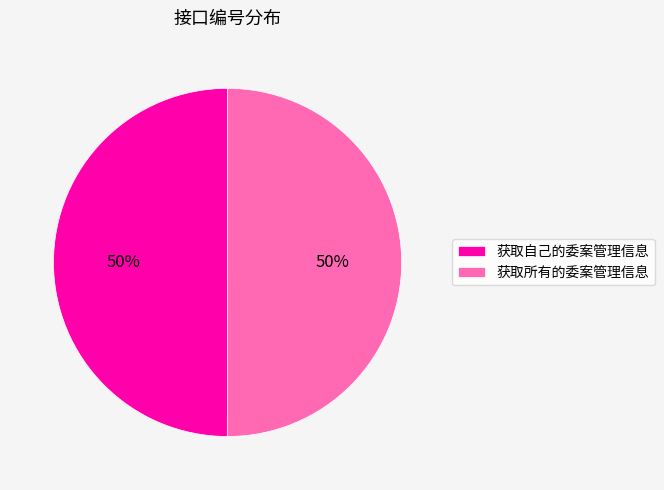

What percentage is the 获取所有的委案管理信息 slice, to the nearest percent?

50%